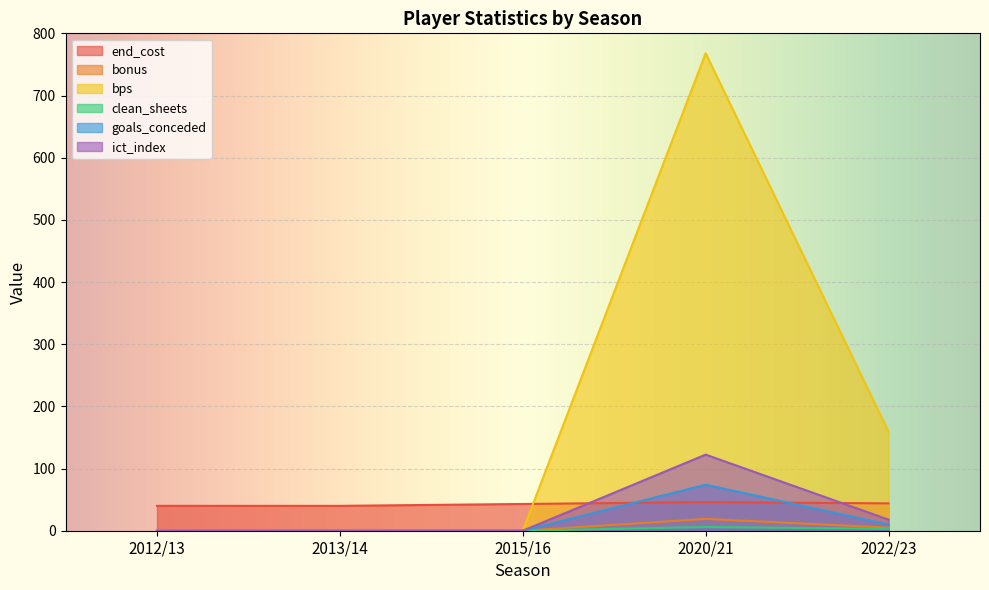

Reading right to left, what are all the values shown in this chart?

end_cost: 2022/23=44.0	2020/21=46.0	2015/16=43.0	2013/14=40.0	2012/13=40.0
bonus: 2022/23=5.0	2020/21=19.0	2015/16=0.0	2013/14=0.0	2012/13=0.0
bps: 2022/23=159.0	2020/21=768.0	2015/16=0.0	2013/14=0.0	2012/13=0.0
clean_sheets: 2022/23=3.0	2020/21=6.0	2015/16=0.0	2013/14=0.0	2012/13=0.0
goals_conceded: 2022/23=10.0	2020/21=74.0	2015/16=0.0	2013/14=0.0	2012/13=0.0
ict_index: 2022/23=17.8	2020/21=122.4	2015/16=0.0	2013/14=0.0	2012/13=0.0